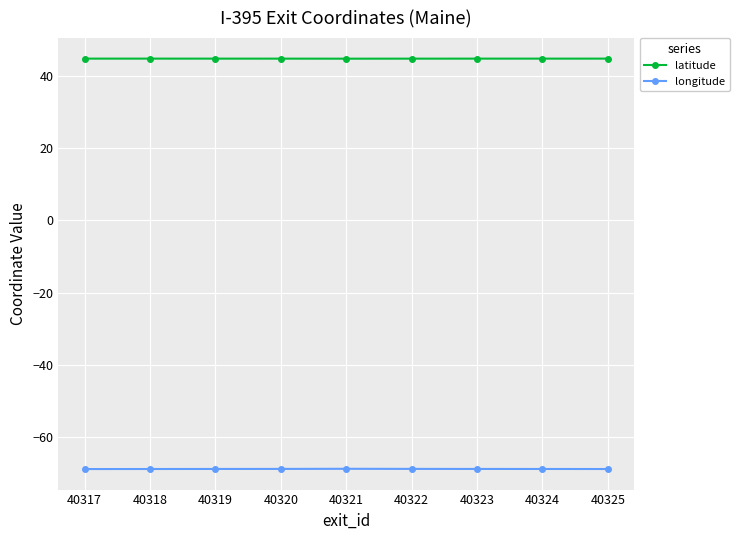

Is it true that longitude equals -68.8 at 40318?

True